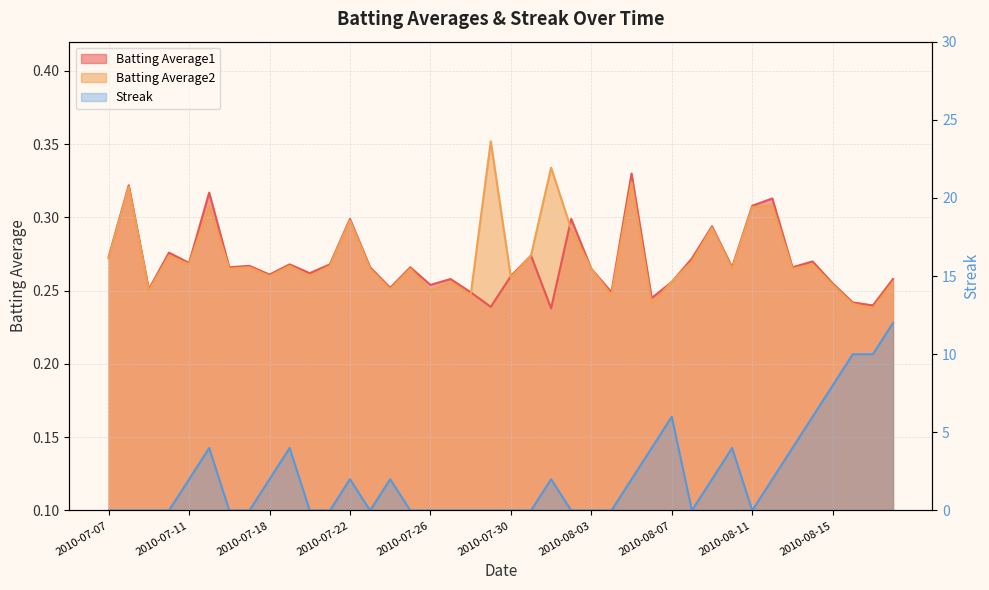

List the series in order of their peak value, highest first.

Streak, Batting Average2, Batting Average1